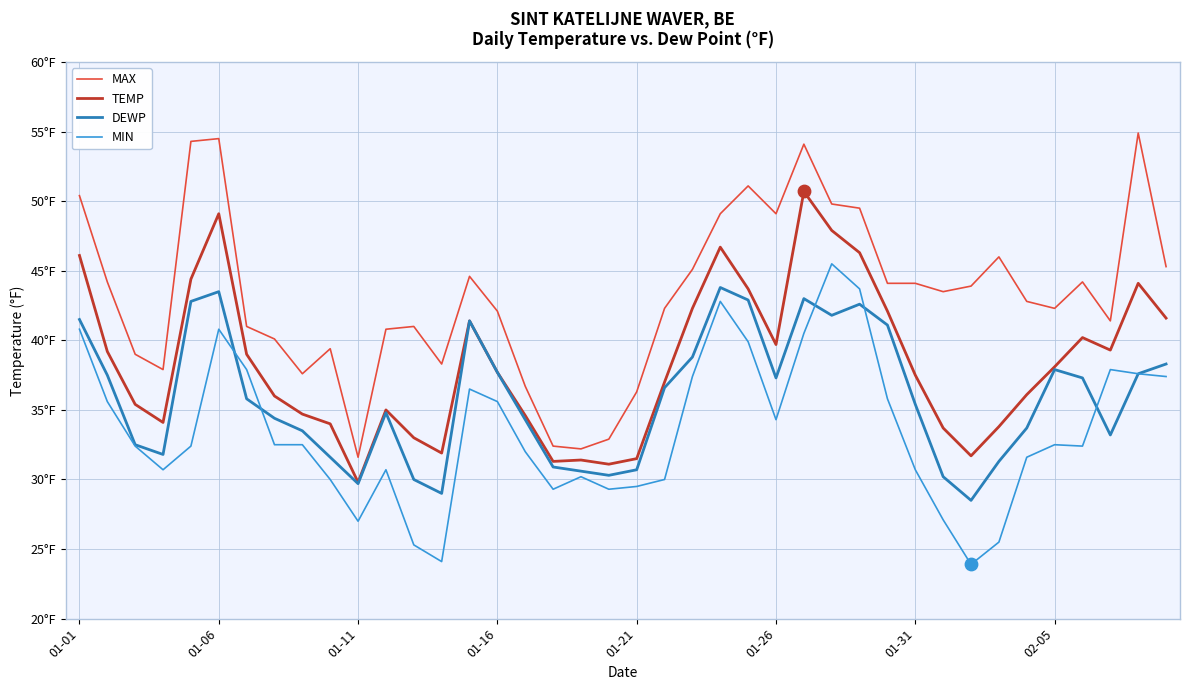

Does the chart have visible grid lines?

Yes